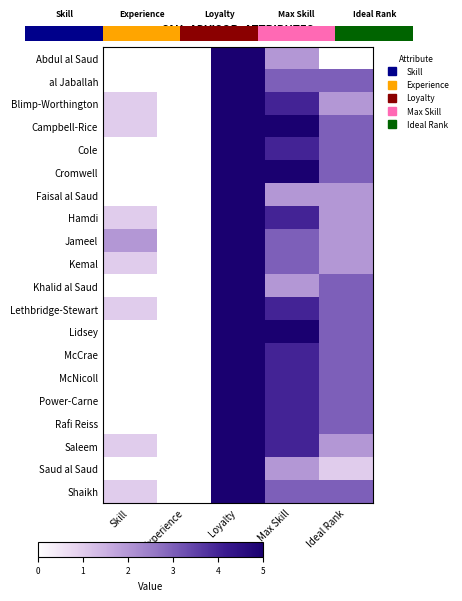

How many values in Jameel are above zero?

4